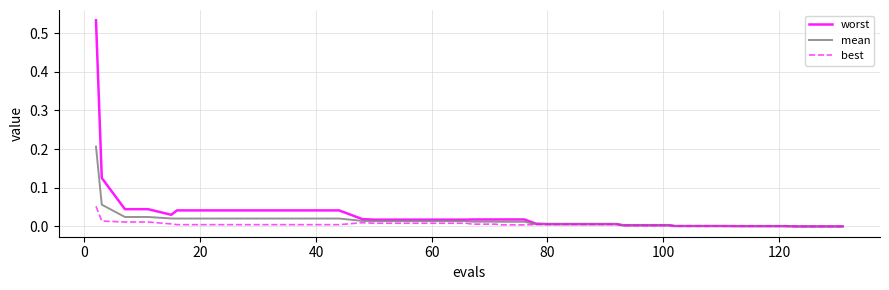

List the series in order of their peak value, highest first.

worst, mean, best